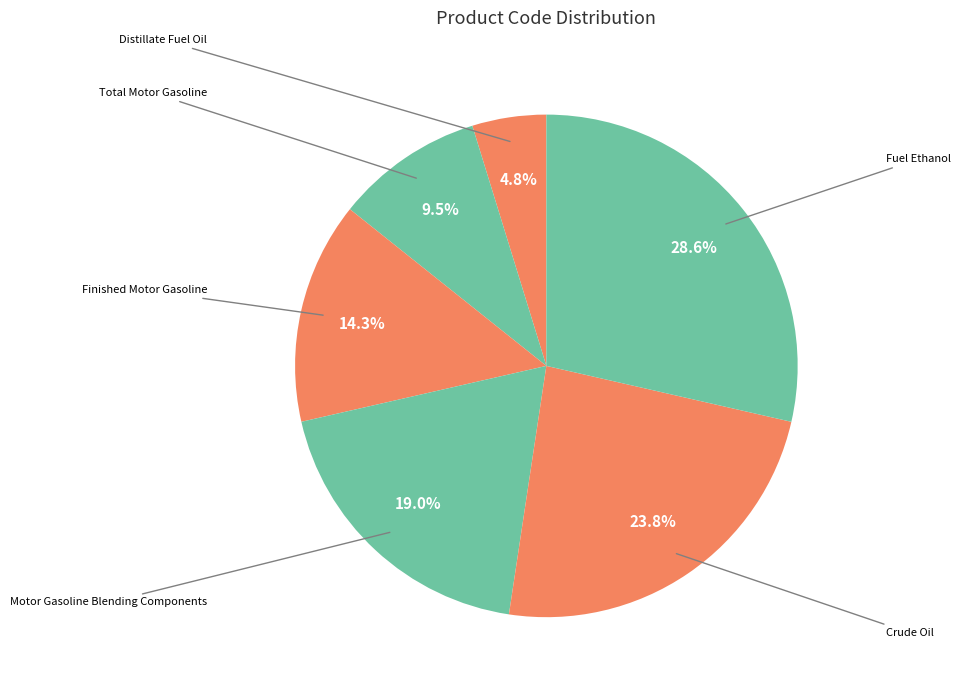

How many segments does this pie chart have?

6